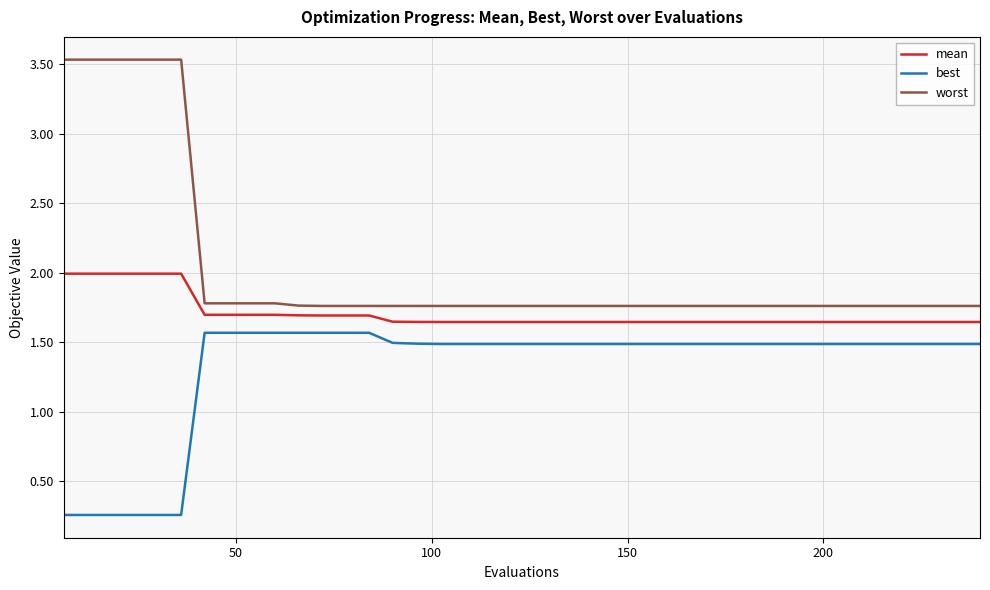

Rank the series by their average value, from lowest to highest.

best, mean, worst